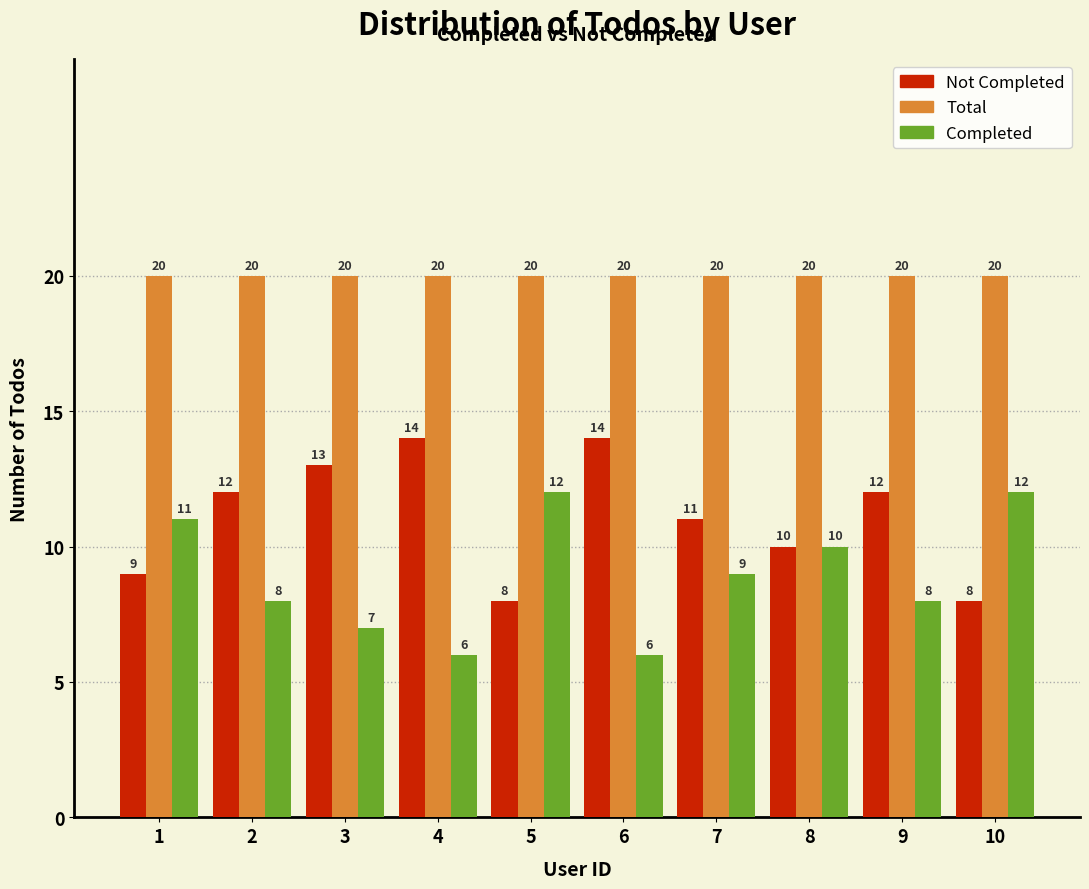

Reading left to right, what are all the values shown in this chart?

Not Completed: 9	12	13	14	8	14	11	10	12	8
Total: 20	20	20	20	20	20	20	20	20	20
Completed: 11	8	7	6	12	6	9	10	8	12